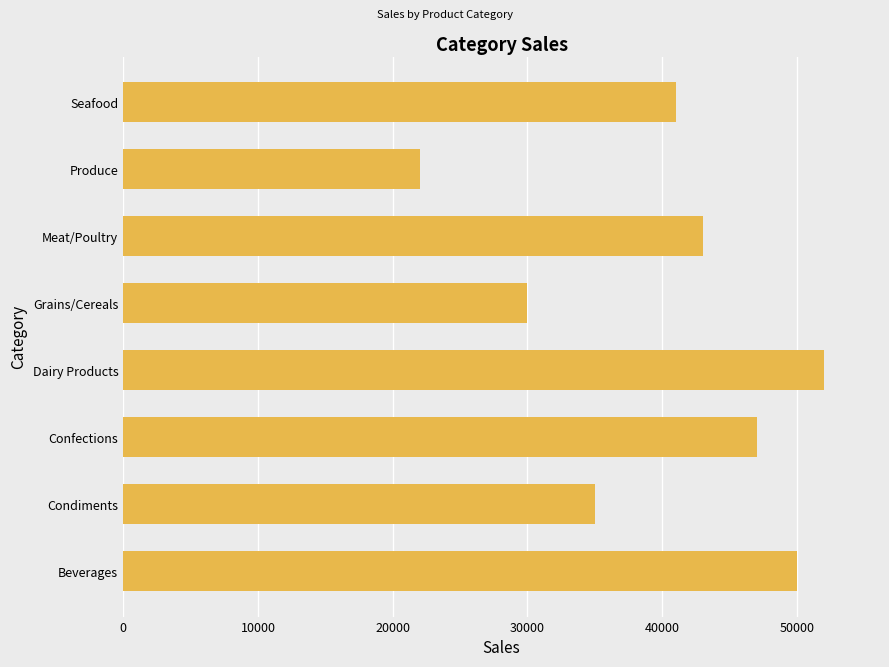

What is the approximate value at Condiments, to the nearest 10?

35000